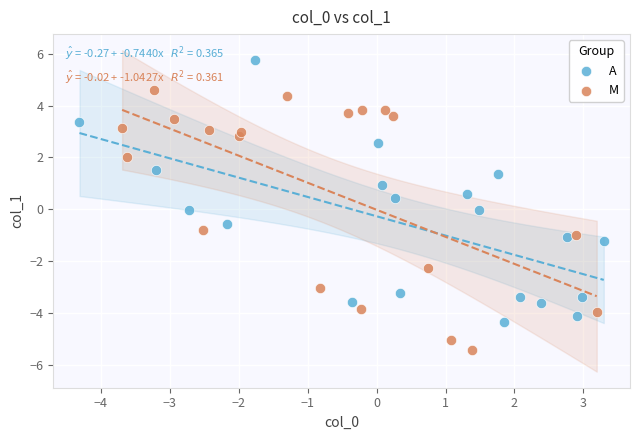

Which series reaches the maximum Y coordinate?

A